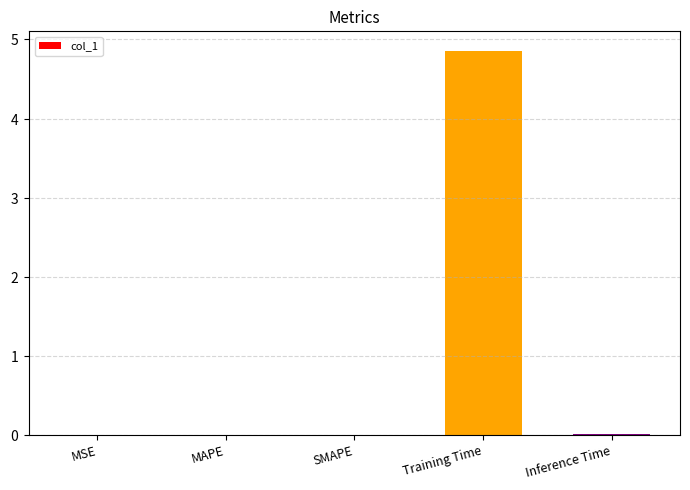

What position from the right is Inference Time?

1